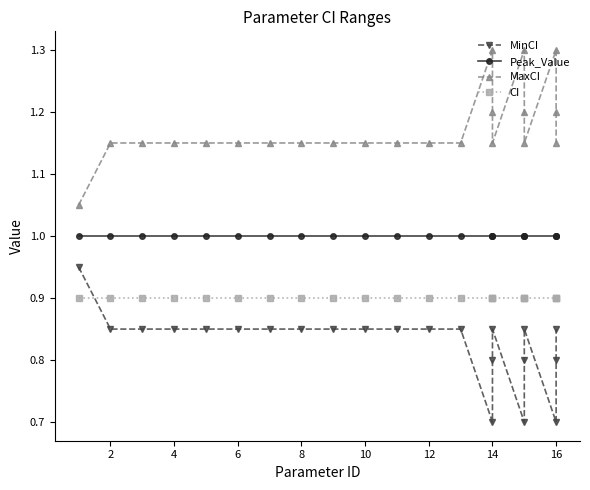

How many lines are shown in the chart?

4